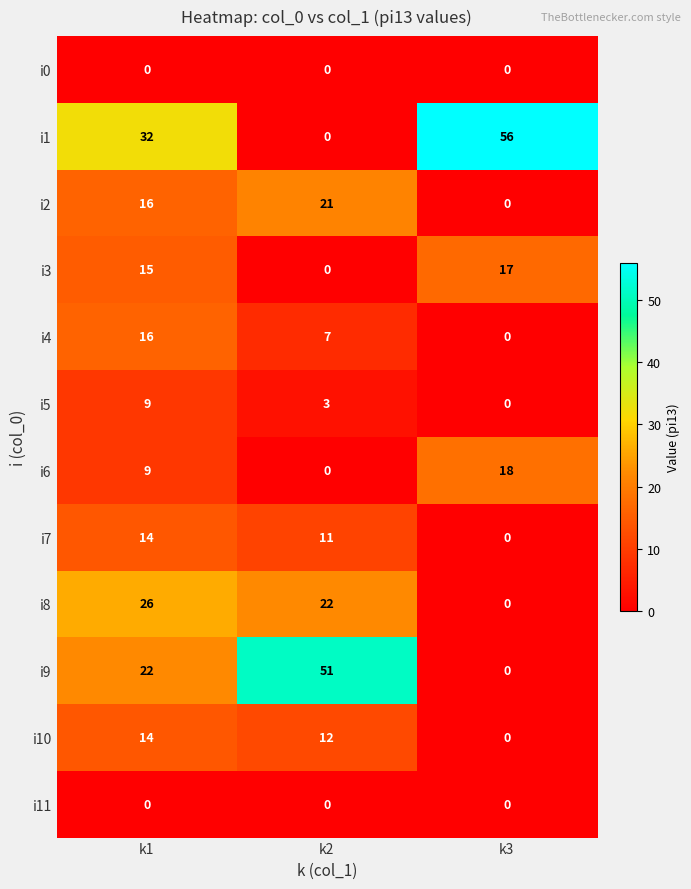

Which category has the highest value across all series?

k3